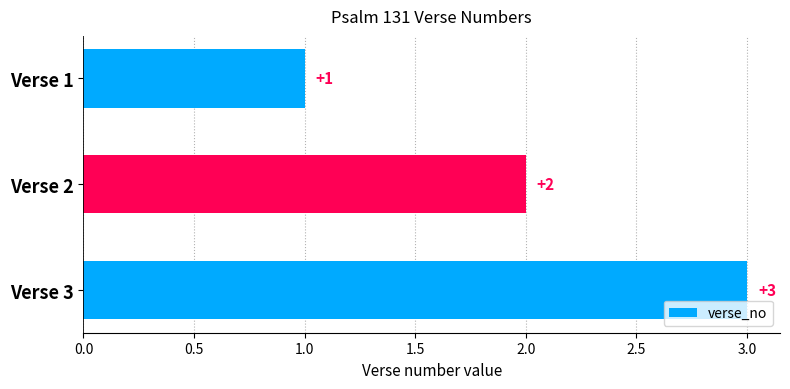

List the labels in order of value, smallest first.

Verse 1, Verse 2, Verse 3